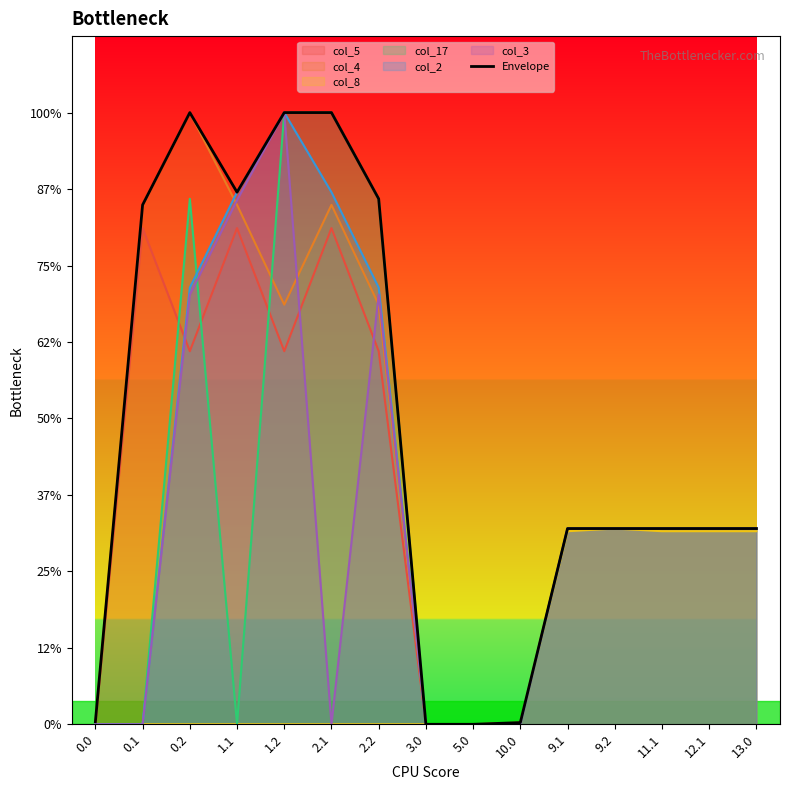

At which label does the data first exceed 128?

0.1